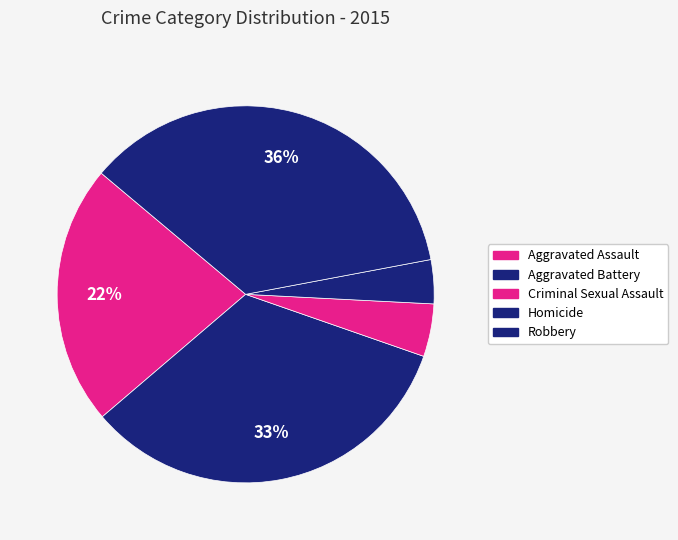

True or false: Aggravated Assault accounts for 22% of the total.

True